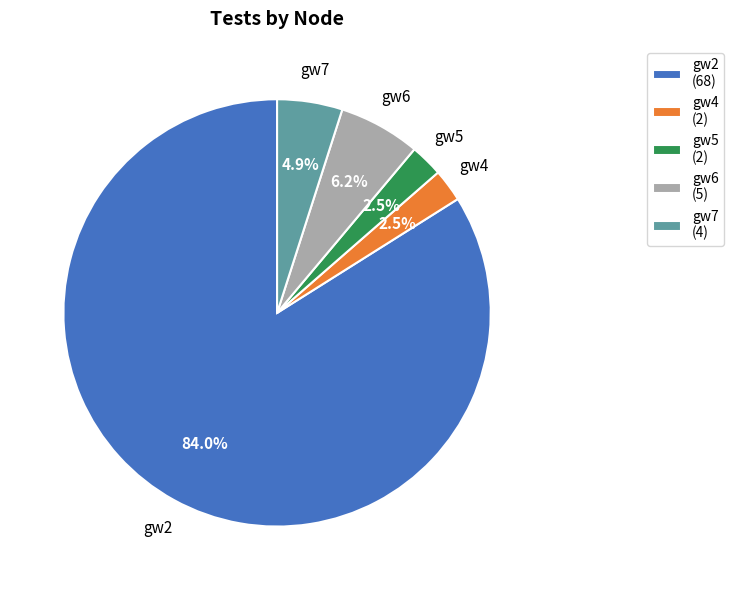

To the nearest percent, what is the combined percentage of gw5 and gw4?

5%